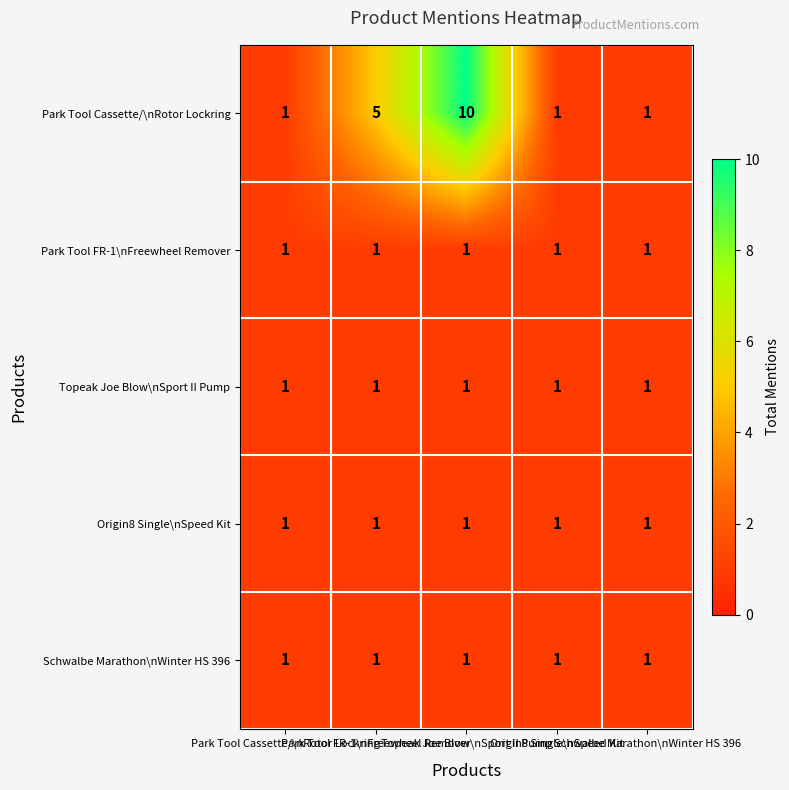

List the series in order of their peak value, lowest first.

Park Tool FR-1\nFreewheel Remover, Topeak Joe Blow\nSport II Pump, Origin8 Single\nSpeed Kit, Schwalbe Marathon\nWinter HS 396, Park Tool Cassette/\nRotor Lockring